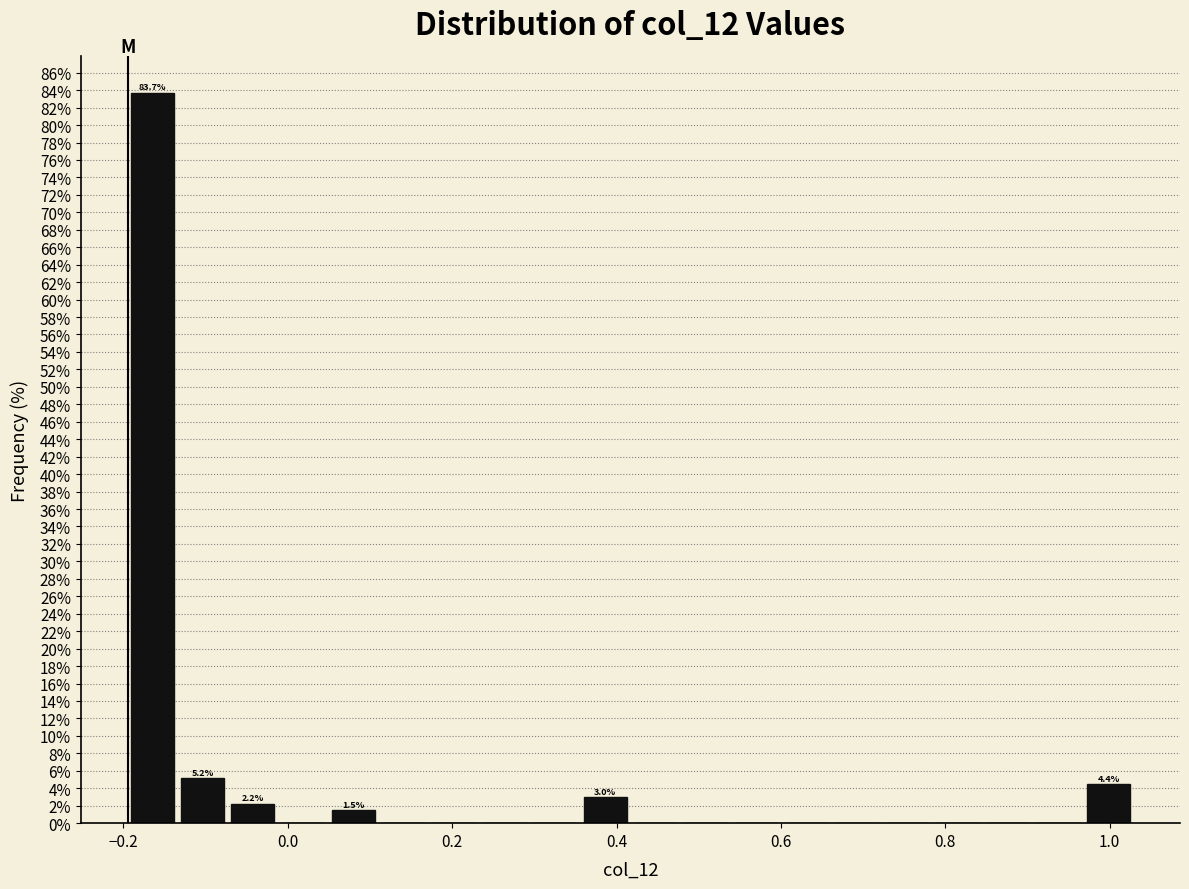

Read against the x-axis, roughly where is the centre of the tallest bar?

-0.16